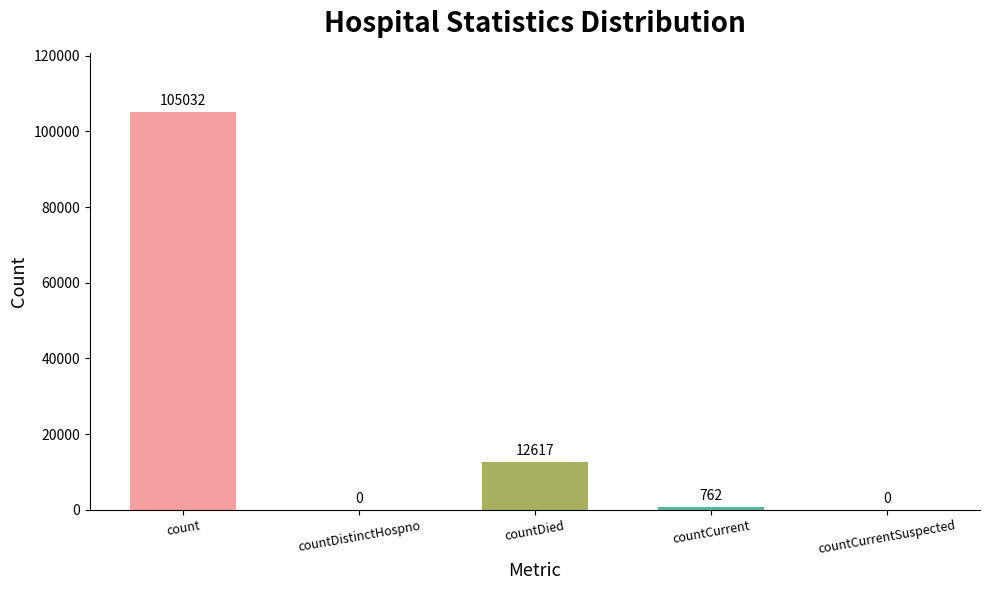

What is the change in value from countDied to countCurrentSuspected?

-12617